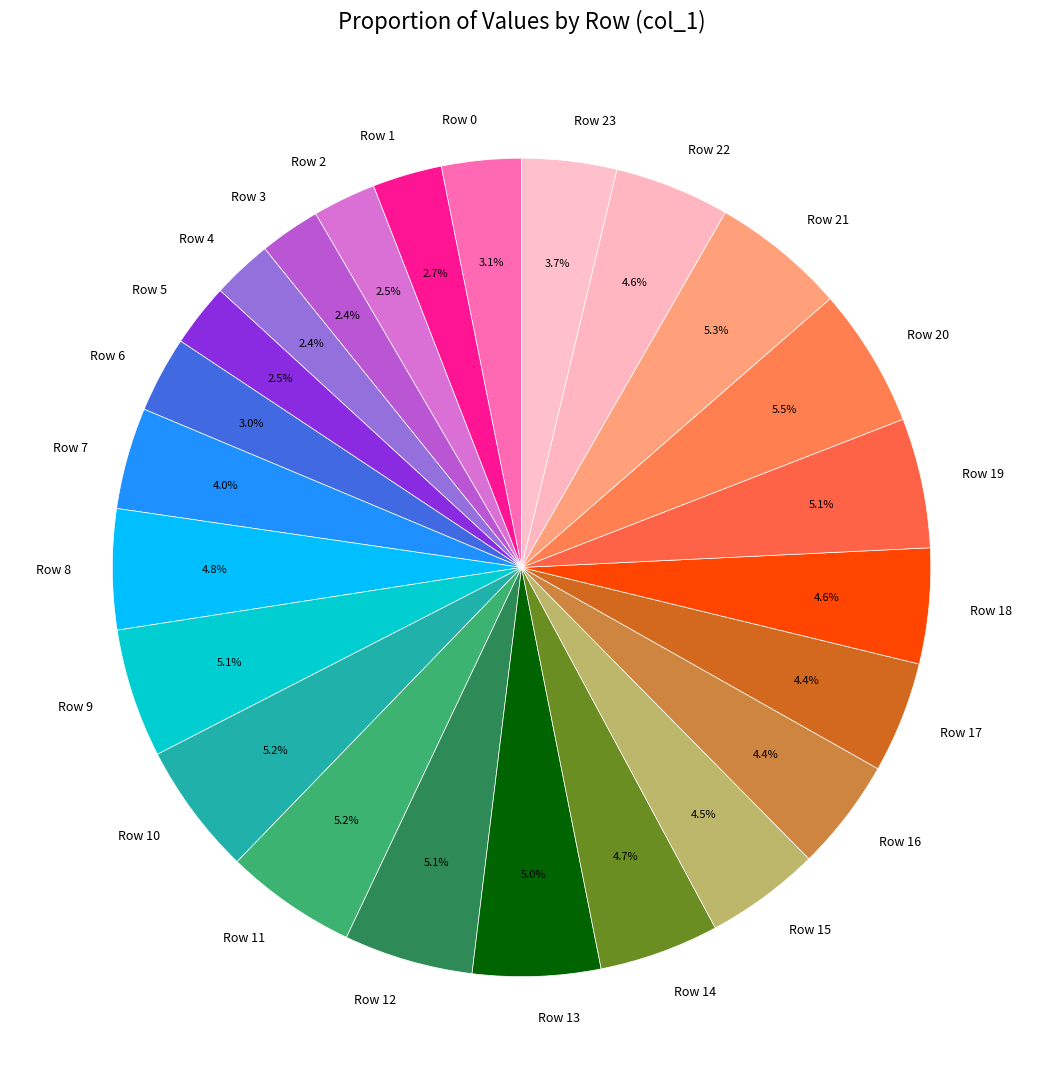

Do Row 9 and Row 2 together represent more than half of the pie?

No